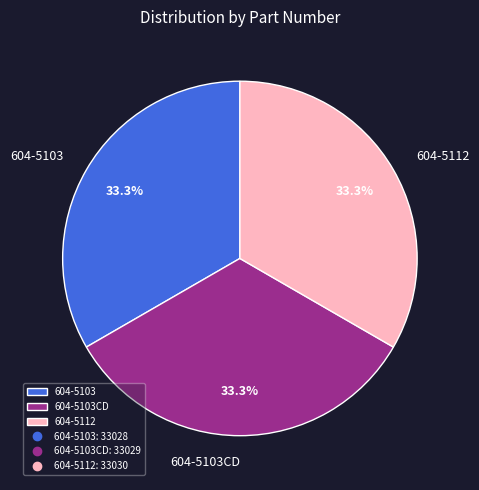

Is there a majority slice in this chart?

No